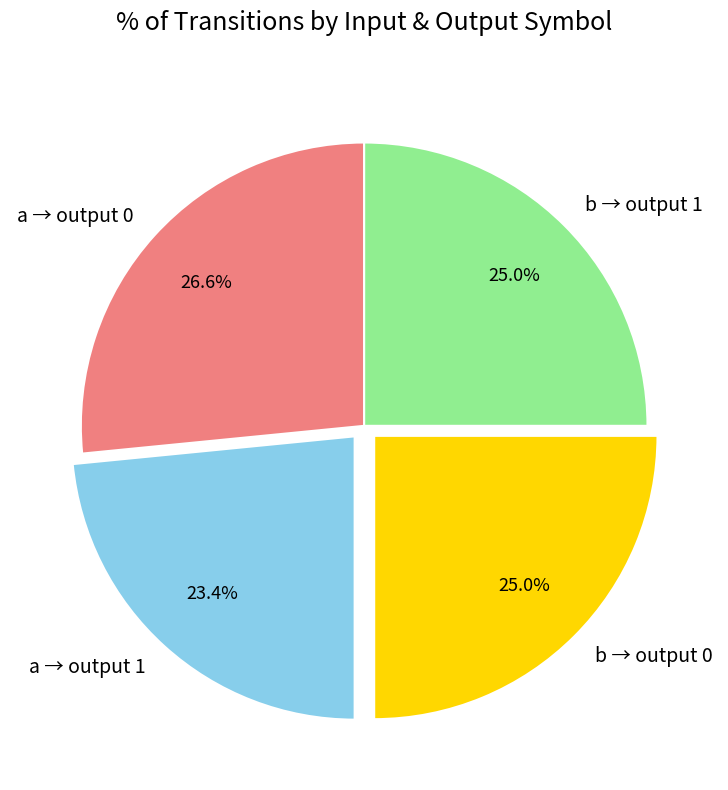

Approximately how many times larger is the value at b → output 1 compared to b → output 0?

1.0